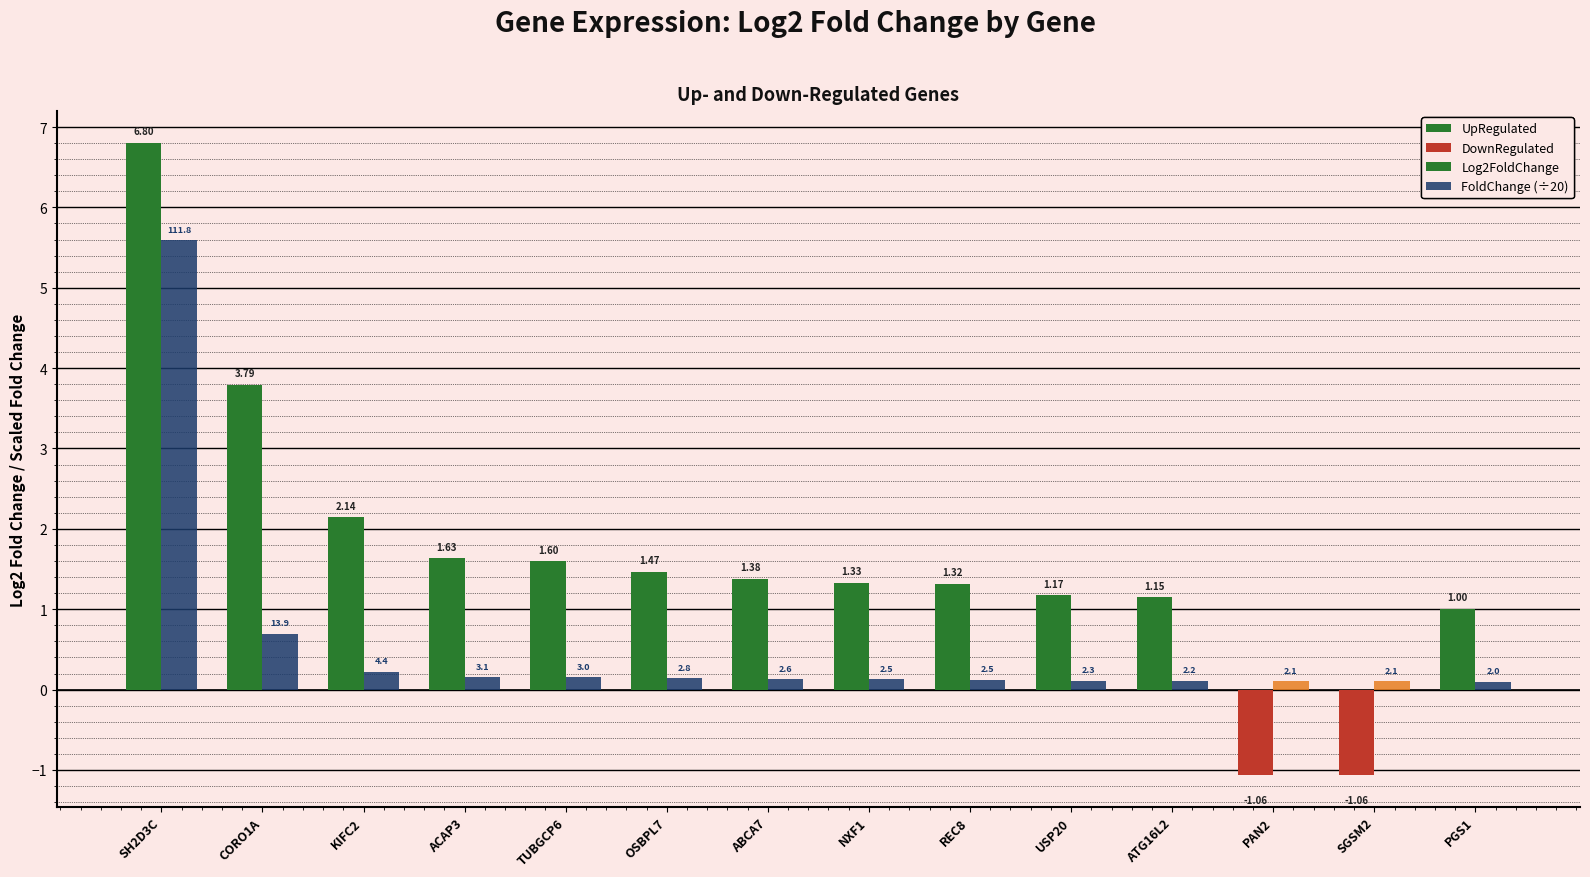

Which series has the largest total across all categories?

Log2FoldChange